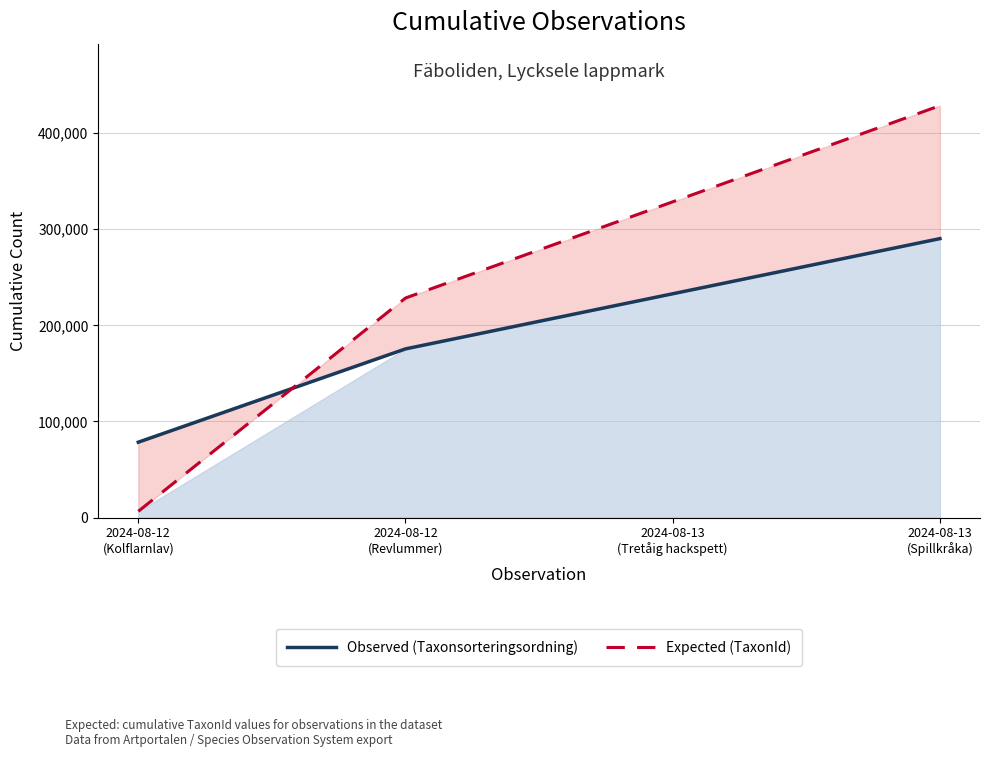

Count the Observed (Taxonsorteringsordning) values in the range 175450 to 290196.

3